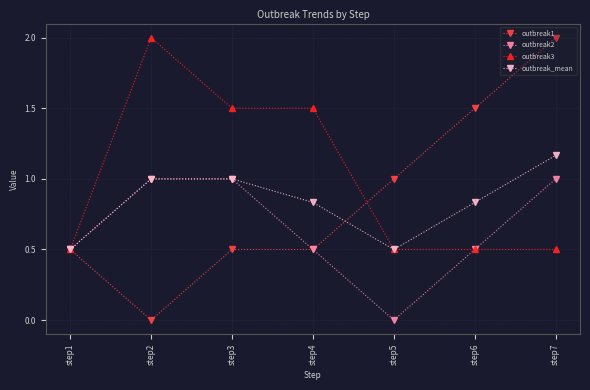

Reading left to right, extract all data points from this chart.

outbreak1: step1=1.0	step2=0.0	step3=1.0	step4=1.0	step5=2.0	step6=3.0	step7=4.0
outbreak2: step1=1.0	step2=2.0	step3=2.0	step4=1.0	step5=0.0	step6=1.0	step7=2.0
outbreak3: step1=1.0	step2=4.0	step3=3.0	step4=3.0	step5=1.0	step6=1.0	step7=1.0
outbreak_mean: step1=1.0	step2=2.0	step3=2.0	step4=1.7	step5=1.0	step6=1.7	step7=2.3